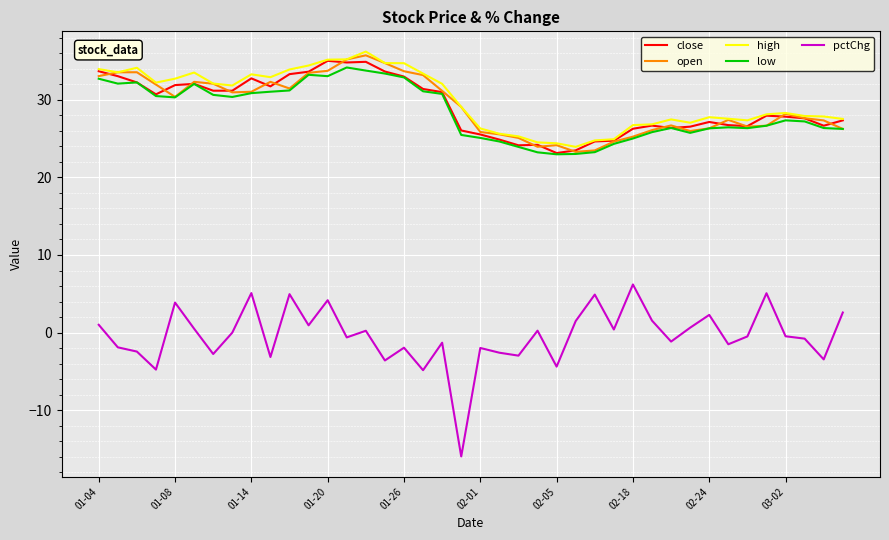

What is the maximum value shown in the chart?

36.2